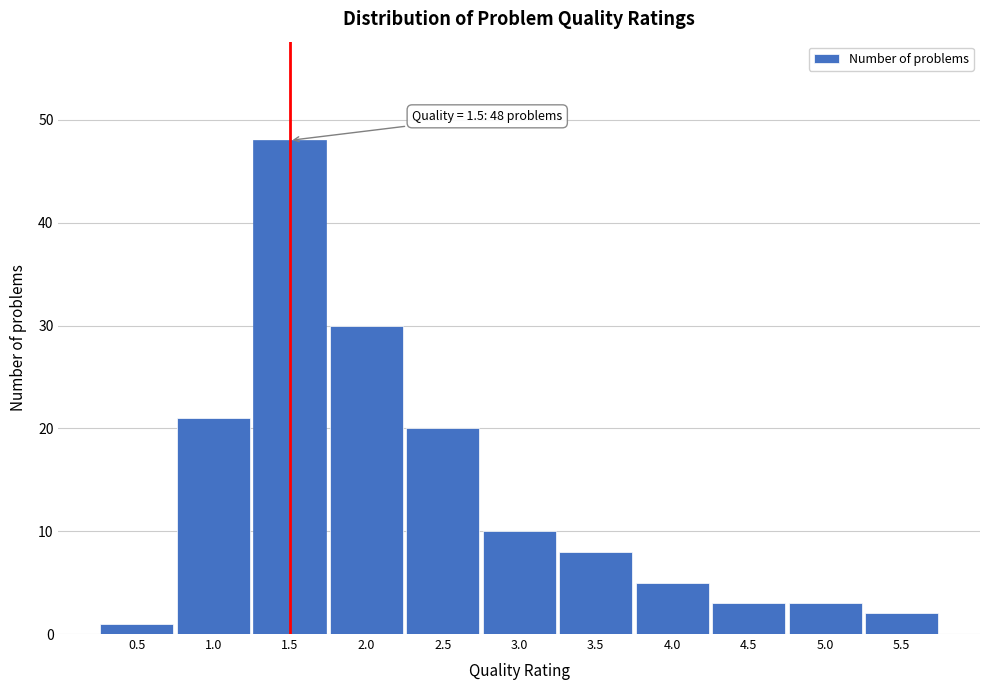

Which range on the x-axis has the tallest bar?

1.25 to 1.75